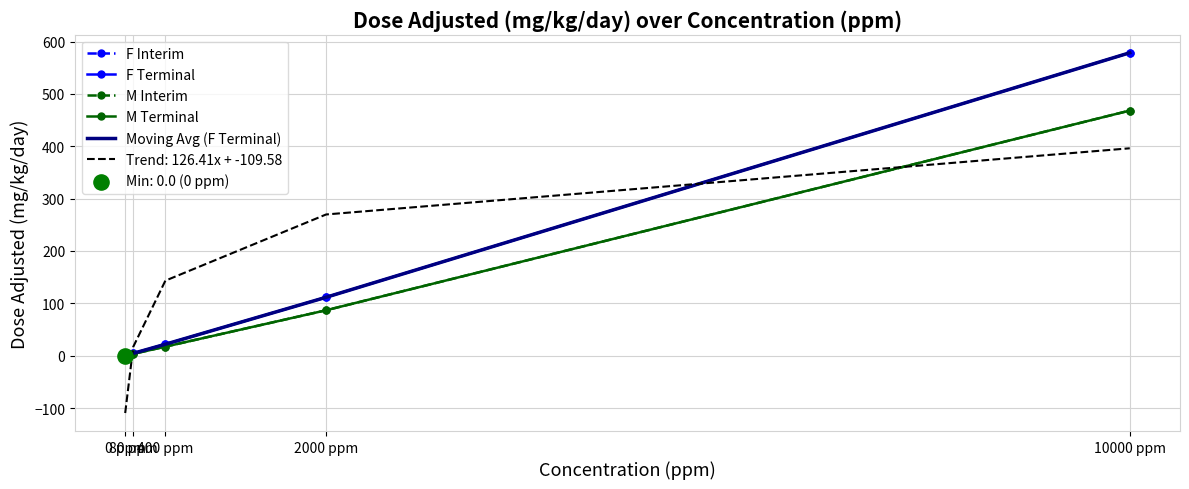

At how many categories does at least one series exceed 485?

1